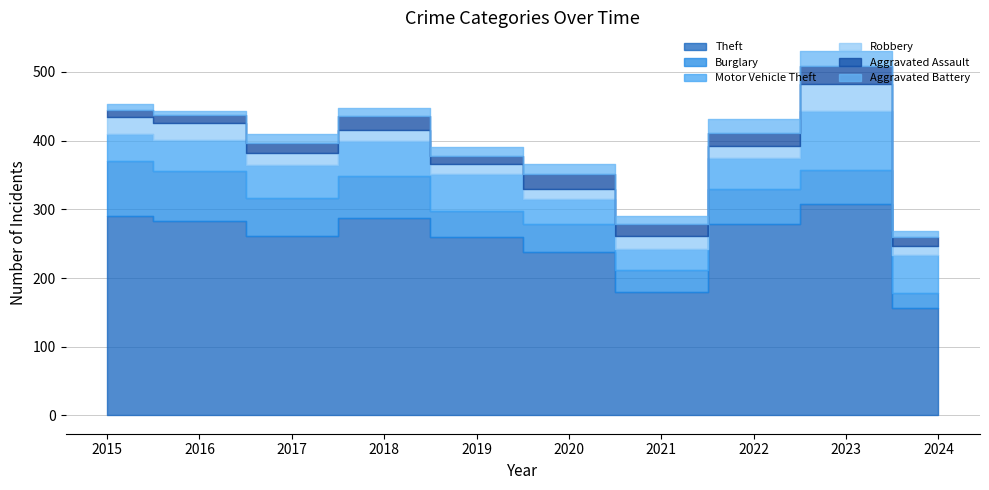

Reading right to left, extract all data points from this chart.

Theft: 2024=157	2023=308	2022=279	2021=179	2020=238	2019=259	2018=287	2017=261	2016=283	2015=290
Burglary: 2024=21	2023=49	2022=50	2021=33	2020=40	2019=39	2018=62	2017=56	2016=73	2015=80
Motor Vehicle Theft: 2024=56	2023=86	2022=45	2021=30	2020=37	2019=54	2018=50	2017=47	2016=45	2015=40
Robbery: 2024=12	2023=39	2022=18	2021=19	2020=14	2019=14	2018=17	2017=18	2016=24	2015=24
Aggravated Assault: 2024=14	2023=26	2022=19	2021=18	2020=23	2019=12	2018=20	2017=14	2016=12	2015=11
Aggravated Battery: 2024=9	2023=23	2022=20	2021=12	2020=14	2019=12	2018=11	2017=13	2016=6	2015=8